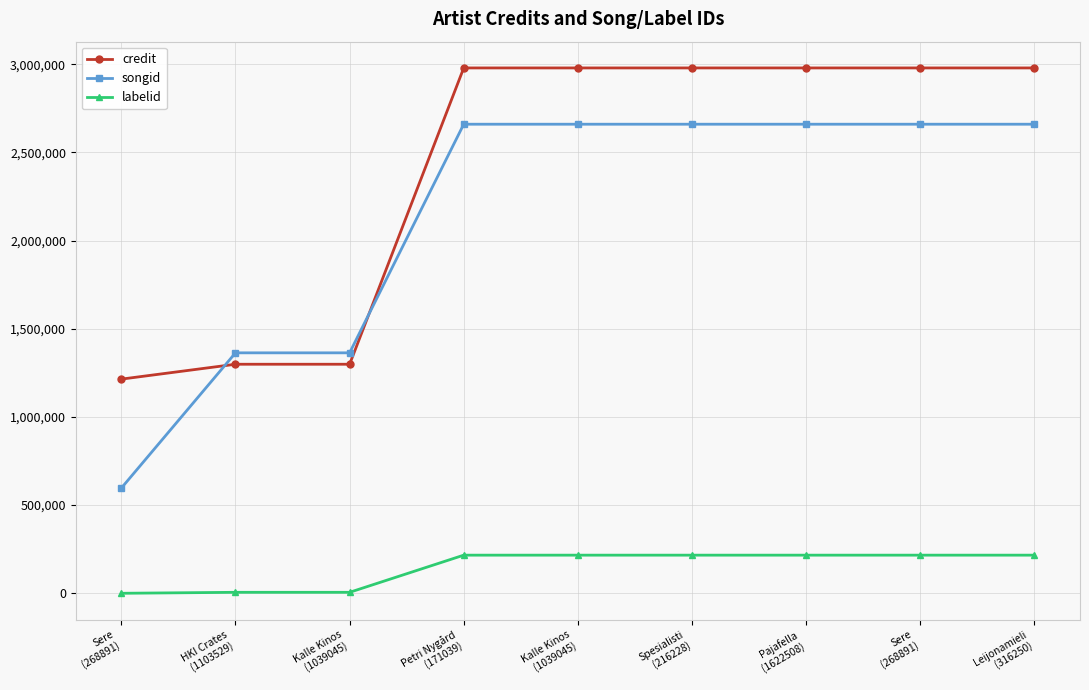

Does the chart have visible grid lines?

Yes